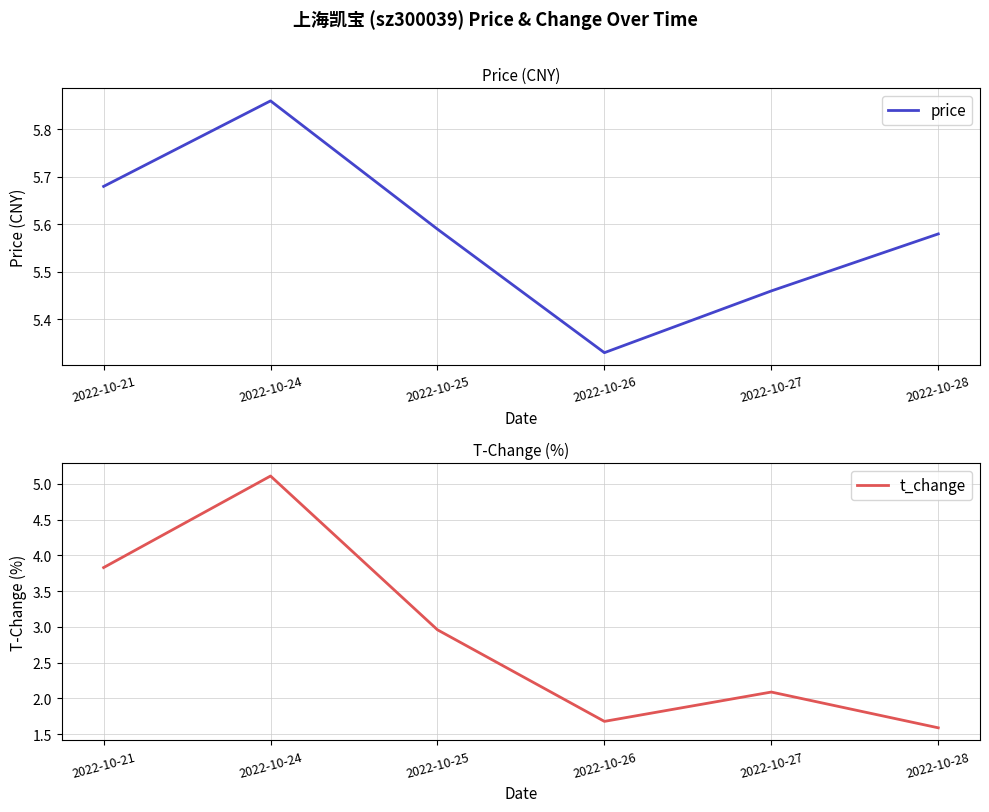

Reading right to left, transcribe all the data shown in this chart.

price: 2022-10-28=5.6	2022-10-27=5.5	2022-10-26=5.3	2022-10-25=5.6	2022-10-24=5.9	2022-10-21=5.7
t_change: 2022-10-28=1.6	2022-10-27=2.1	2022-10-26=1.7	2022-10-25=3.0	2022-10-24=5.1	2022-10-21=3.8